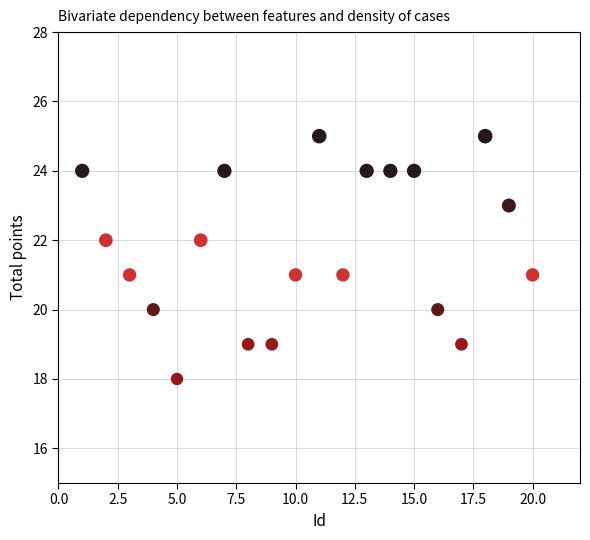

What is the range of Y values (max minus min)?

7